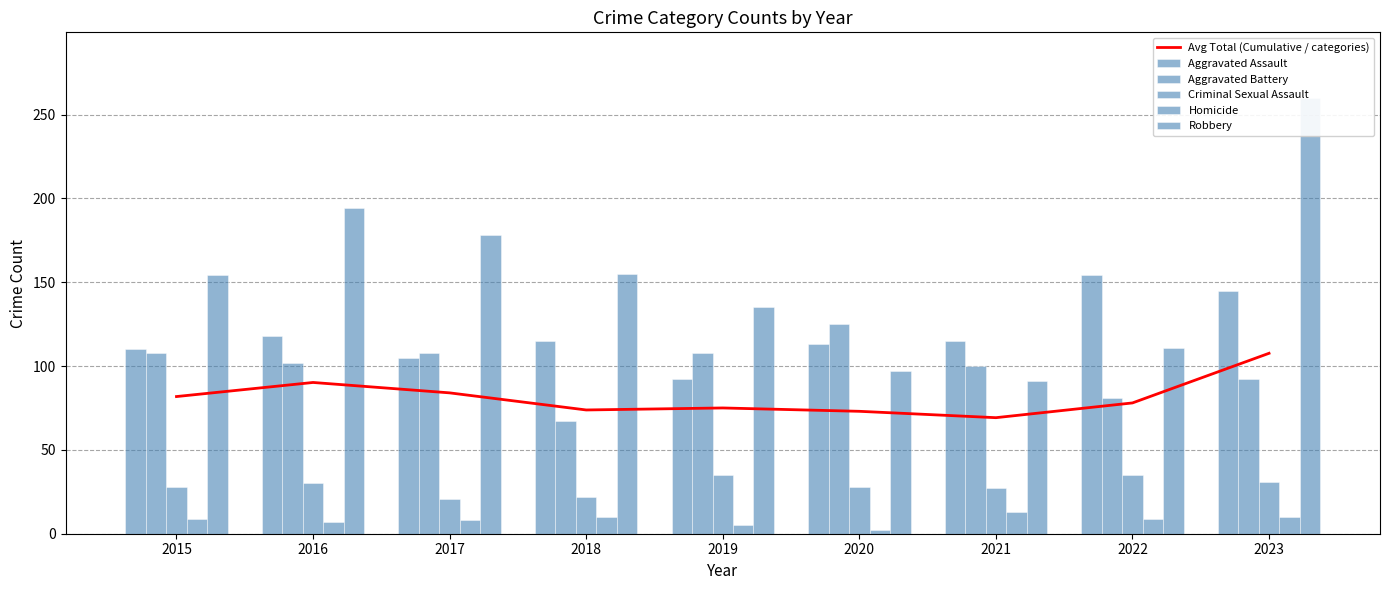

At which category is the sum across all series the highest?

2023